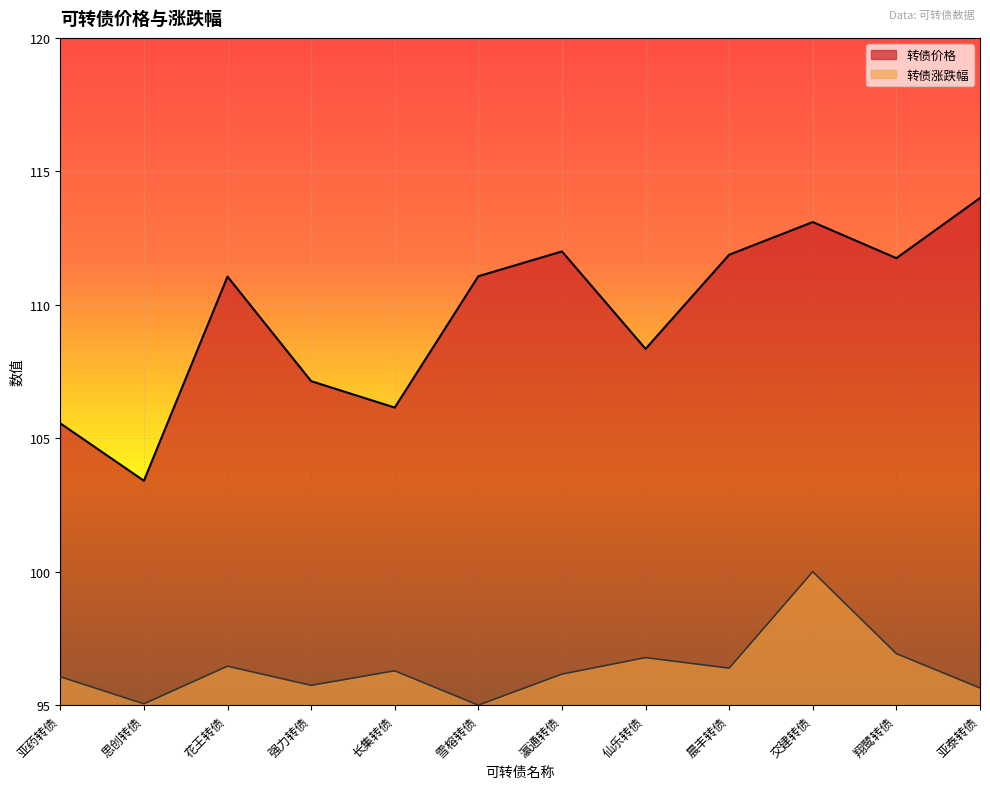

True or false: 转债价格 has more than 0 interior local peaks.

True